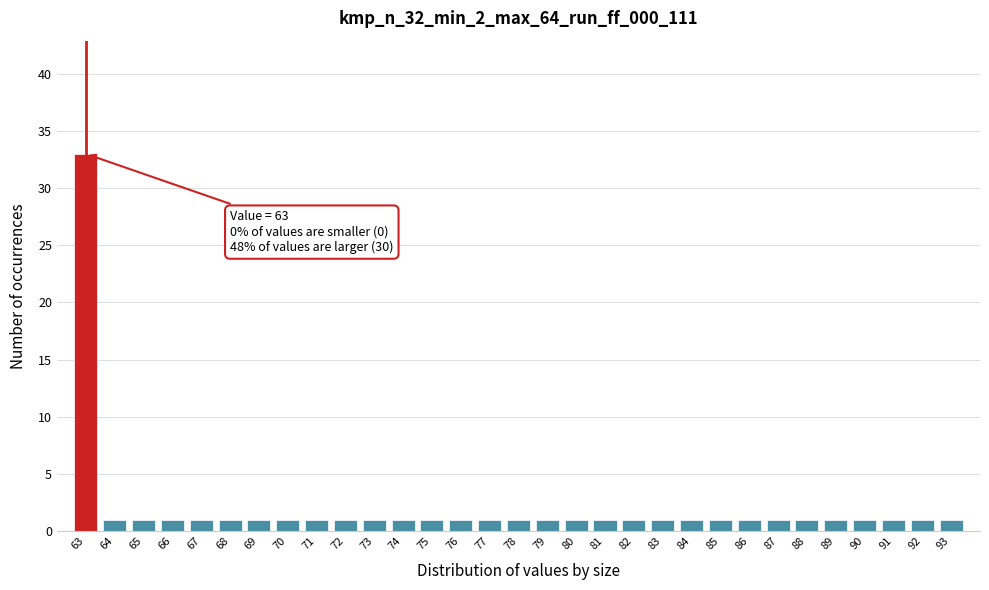

Which range on the x-axis has the tallest bar?

62.5 to 63.5